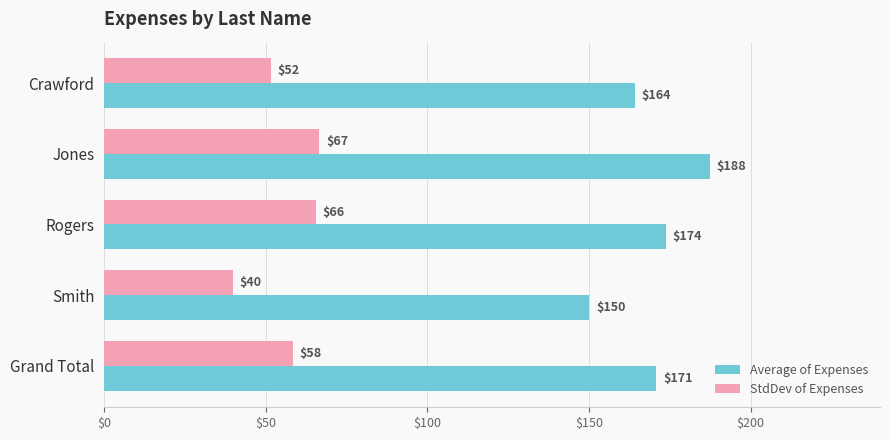

List the labels in order of StdDev of Expenses value, smallest first.

Smith, Crawford, Grand Total, Rogers, Jones